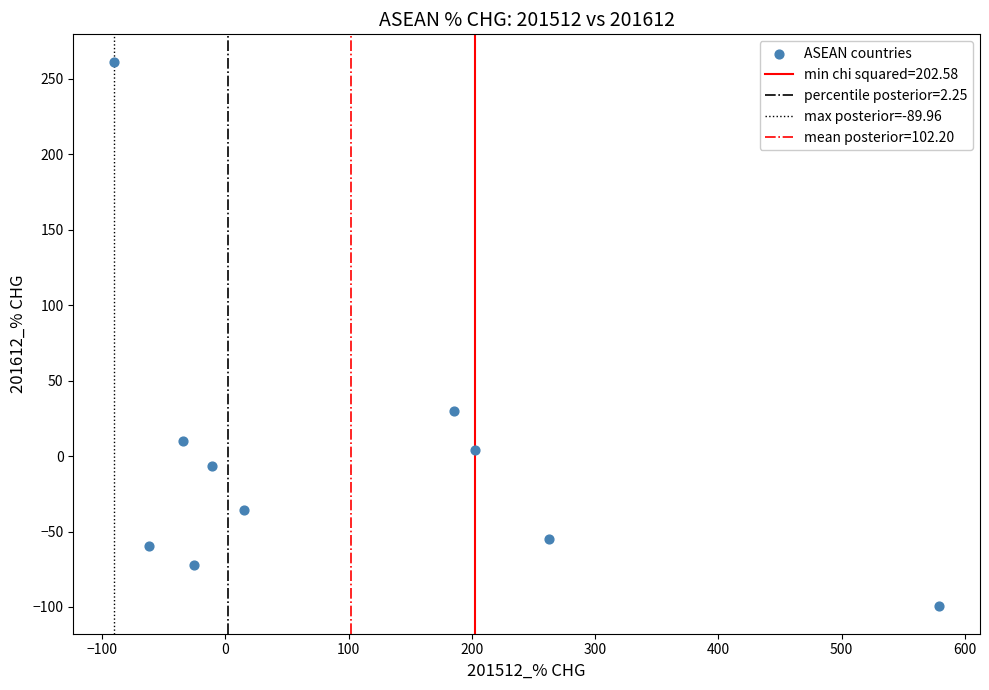

What is the average X value?

102.2